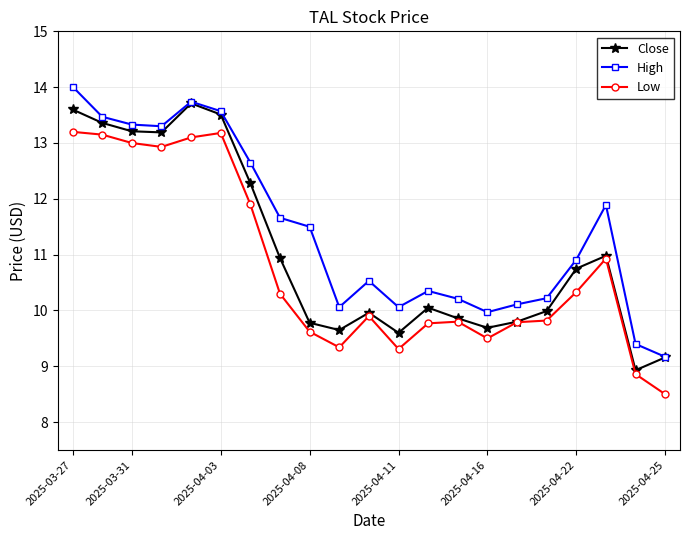

Rank the series by their average value, from lowest to highest.

Low, Close, High